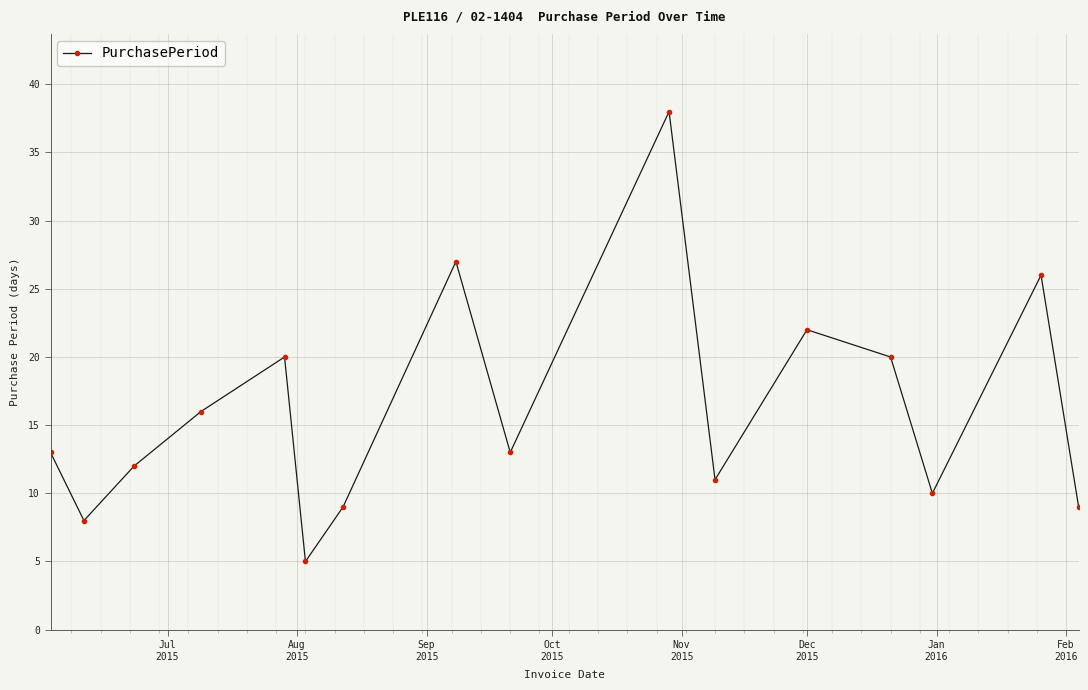

What is the value of the 1st point from the left?

13